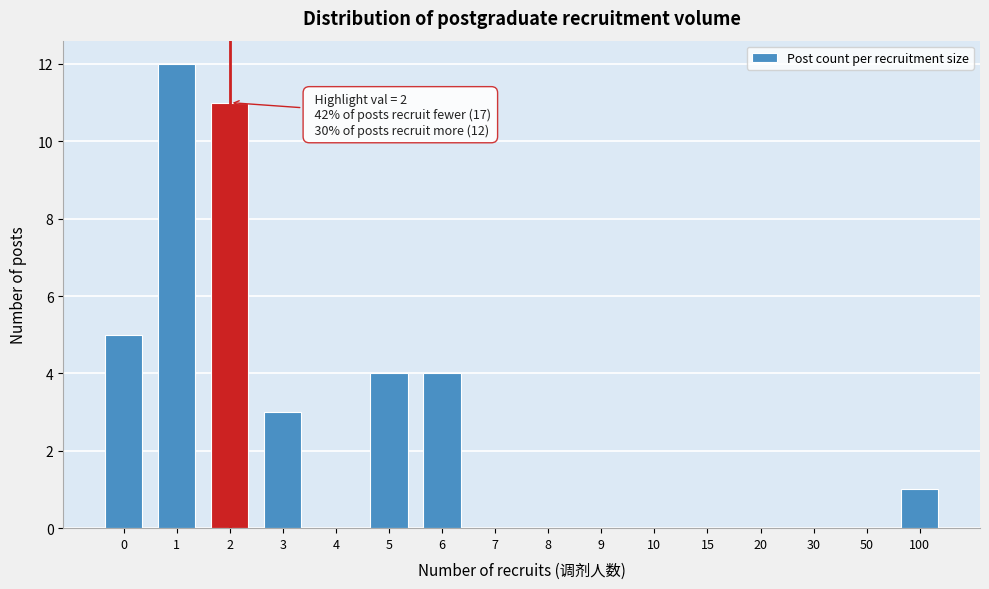

Reading left to right, what are all the values shown in this chart?

0=5	1=12	2=11	3=3	4=0	5=4	6=4	7=0	8=0	9=0	10=0	15=0	20=0	30=0	50=0	100=1